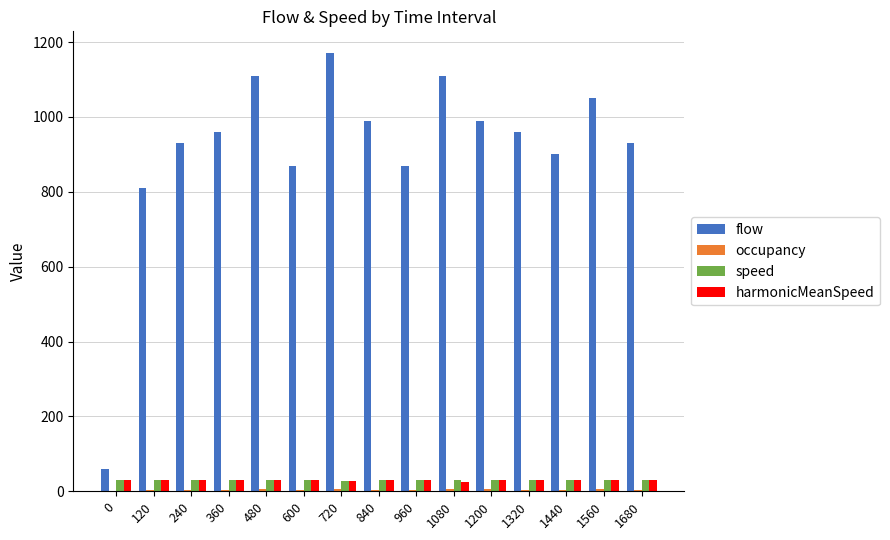

Is the value of speed at 360 greater than the value of flow at 600?

No